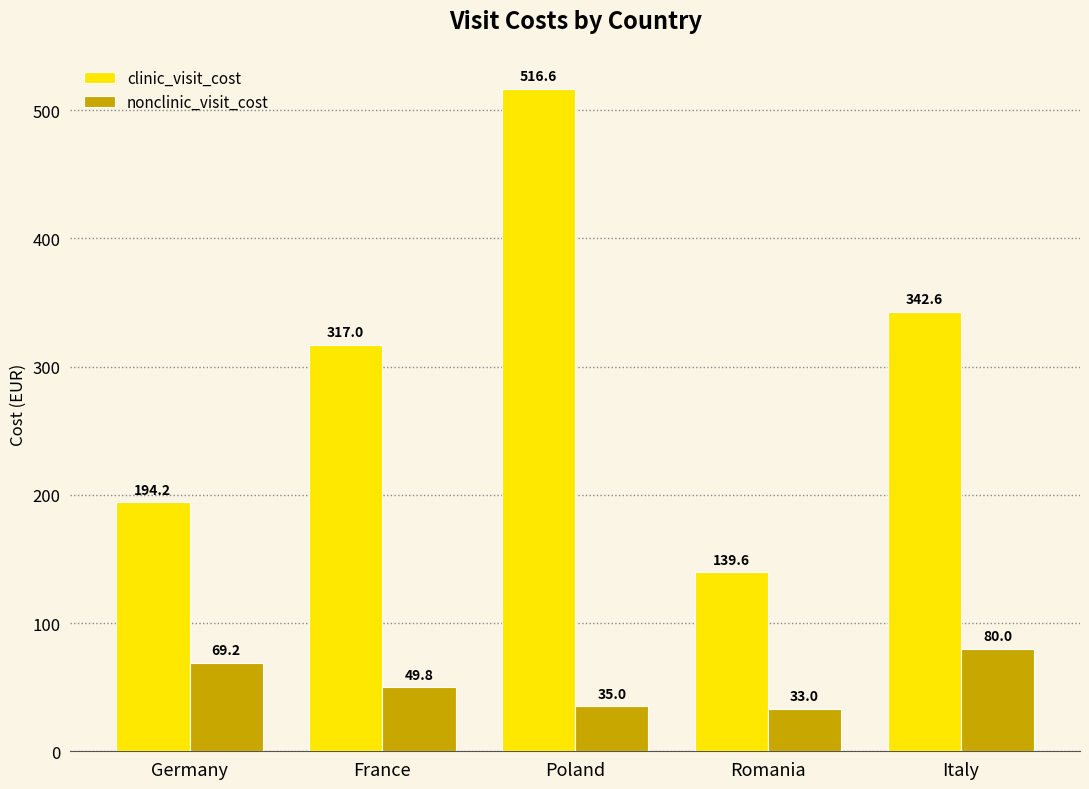

True or false: nonclinic_visit_cost has a value of 20.8 at France.

False